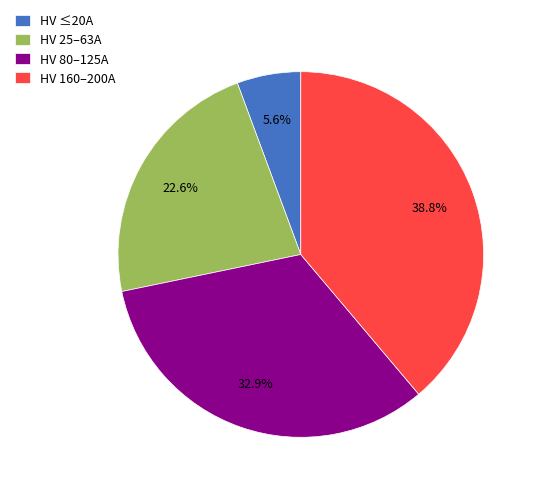

Rank the categories by value from lowest to highest.

HV ≤20A, HV 25–63A, HV 80–125A, HV 160–200A